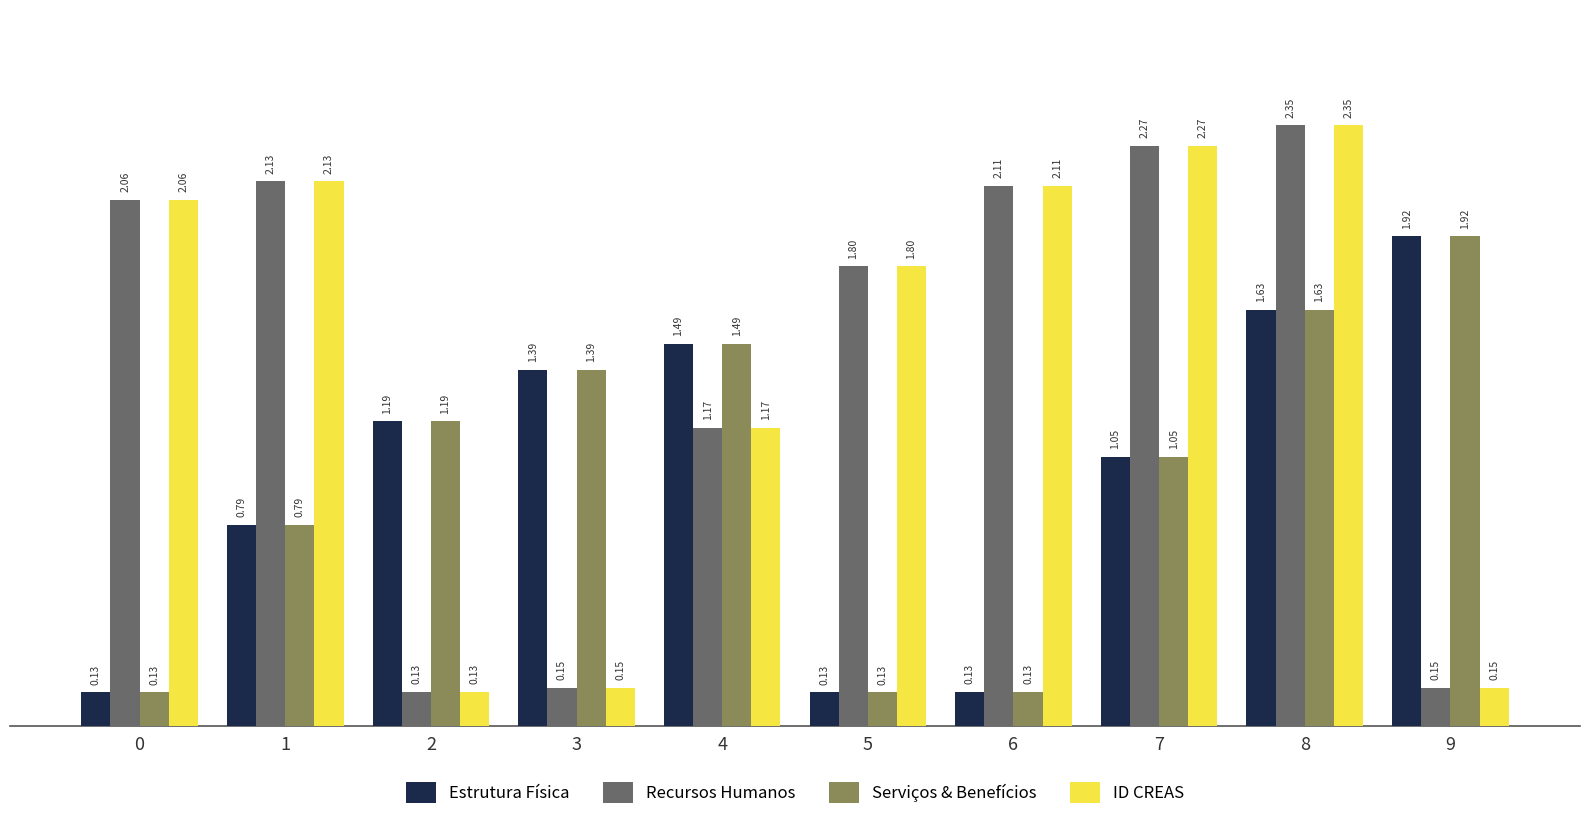

What is the spread (max minus min) of values at 9?

1.8